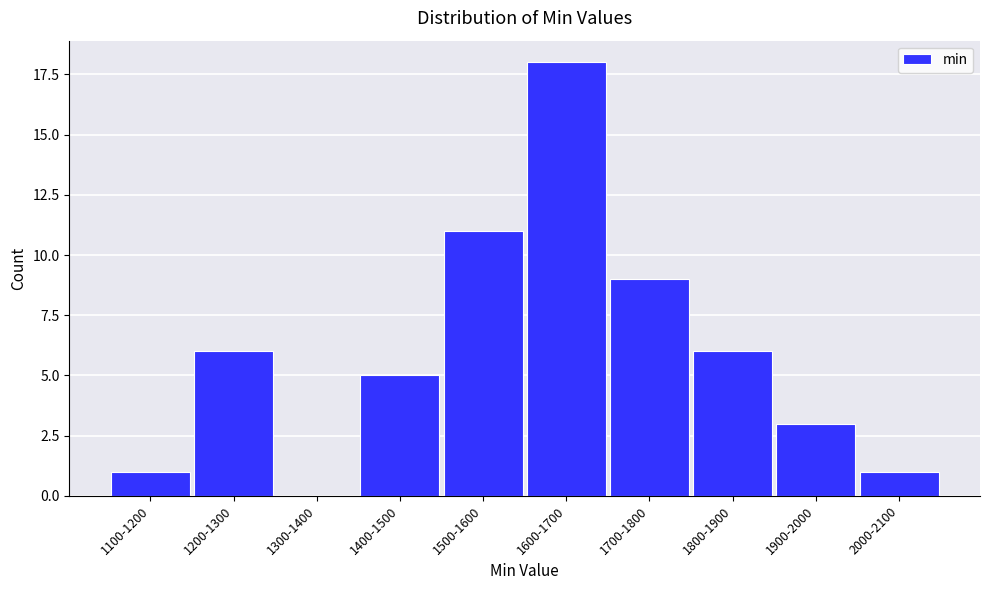

Reading left to right, extract all data points from this chart.

1100-1200=1	1200-1300=6	1300-1400=0	1400-1500=5	1500-1600=11	1600-1700=18	1700-1800=9	1800-1900=6	1900-2000=3	2000-2100=1